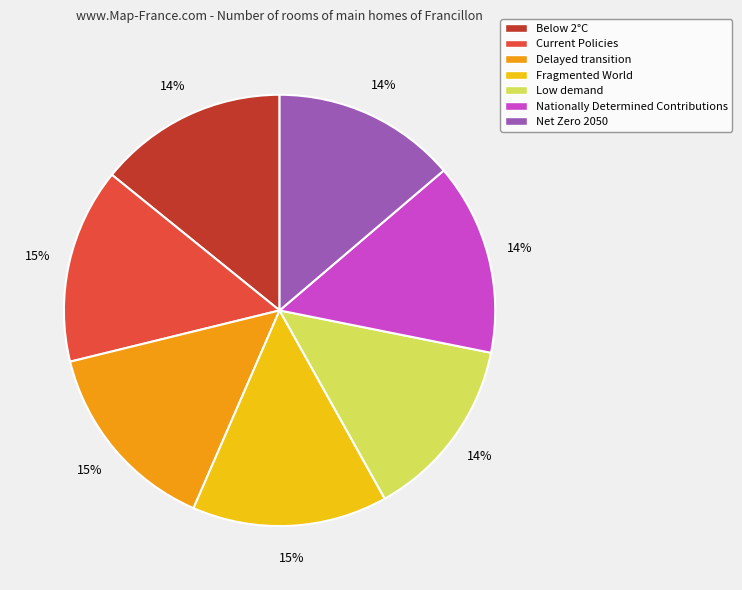

What percentage is the Current Policies slice, to the nearest percent?

15%